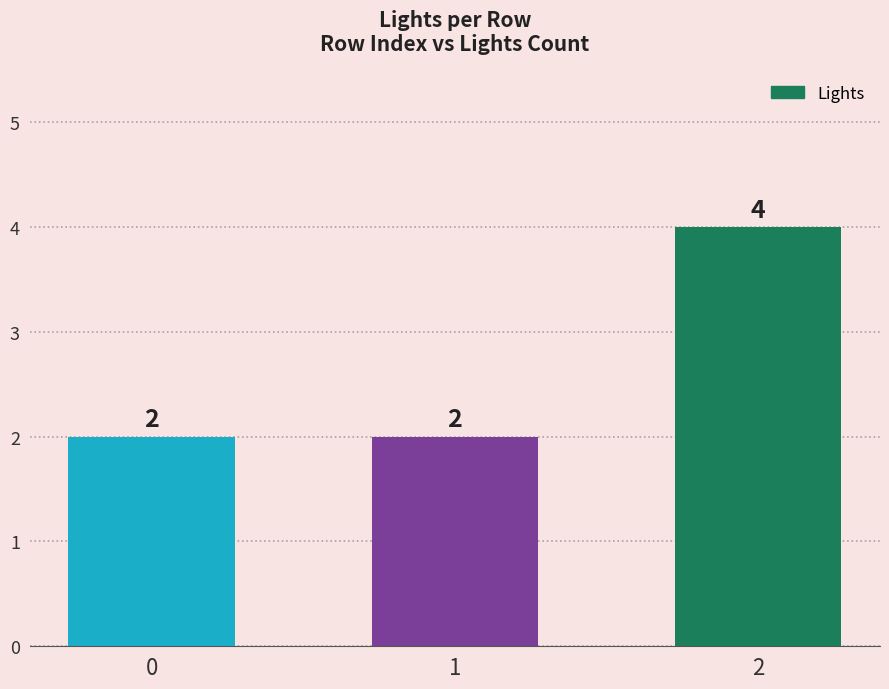

True or false: the data shows 3 at 1.

False